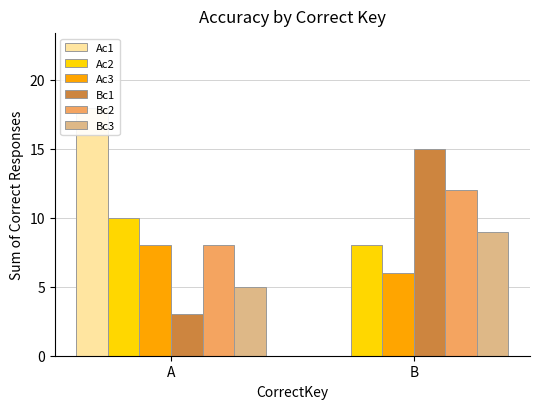

At which label is Bc3 closest to 7?

A